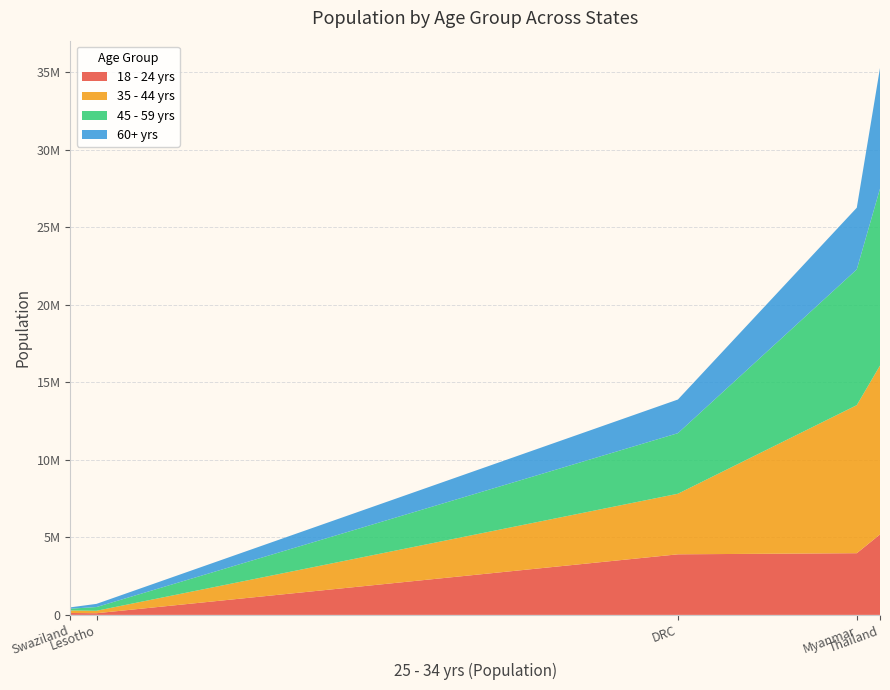

Does the chart have visible grid lines?

Yes